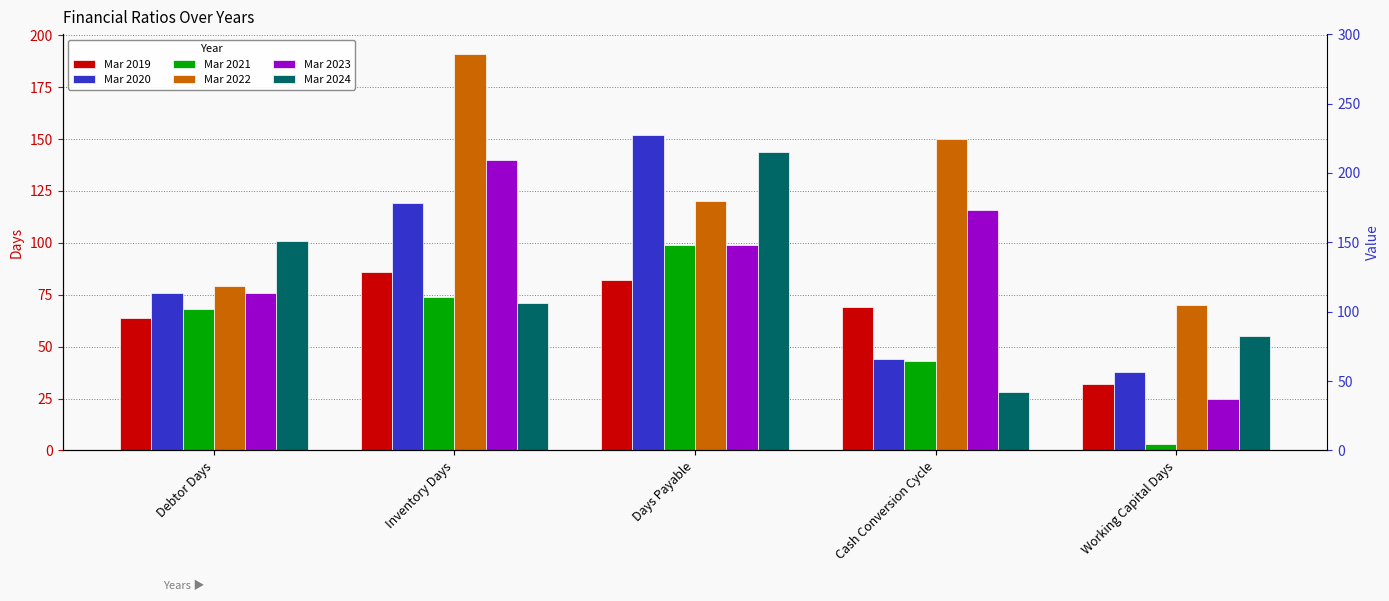

What are all the series names shown in the legend?

Mar 2019, Mar 2020, Mar 2021, Mar 2022, Mar 2023, Mar 2024